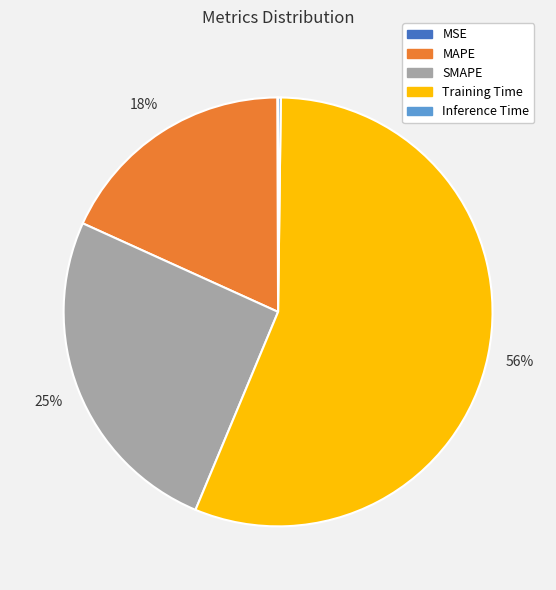

To the nearest percent, what is the average slice percentage?

20%